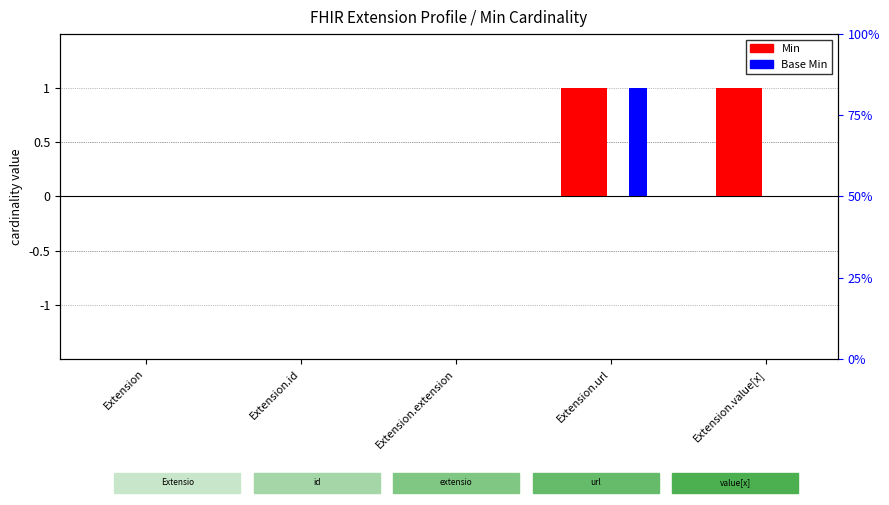

Which category has the highest value across all series?

Extension.url